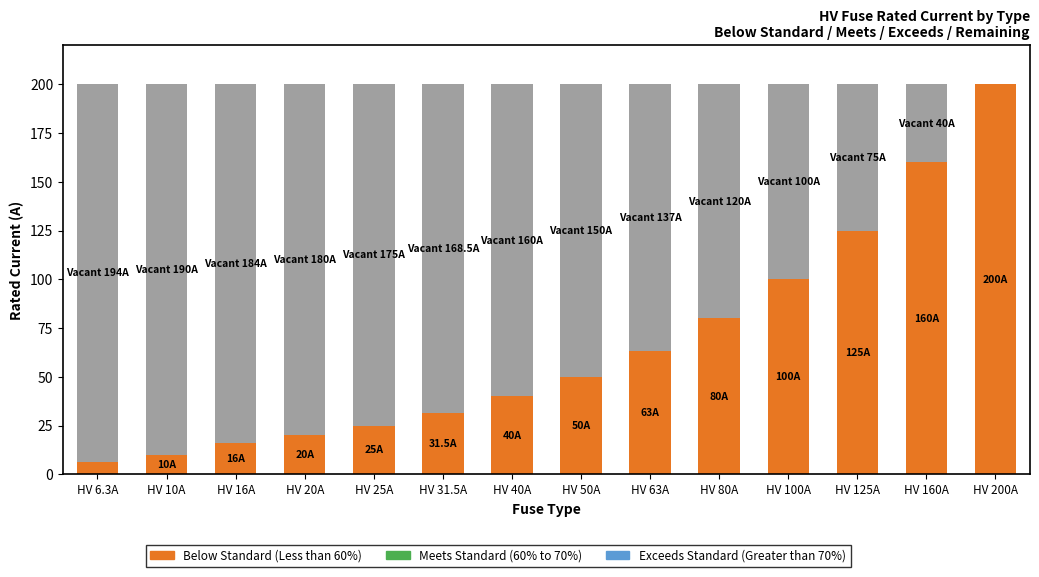

What is the total value across all series at HV 100A?

200.0